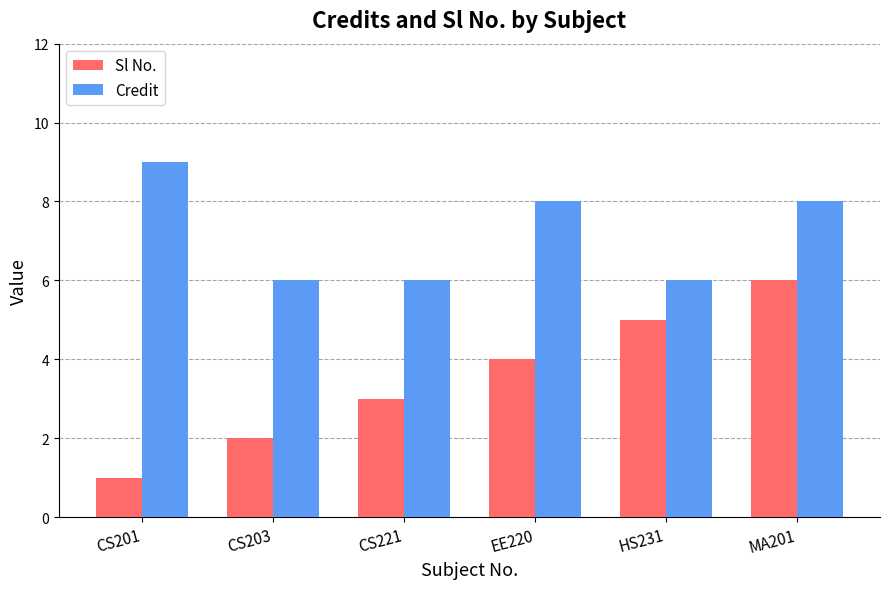

Which series changed the most between CS203 and MA201?

Sl No.